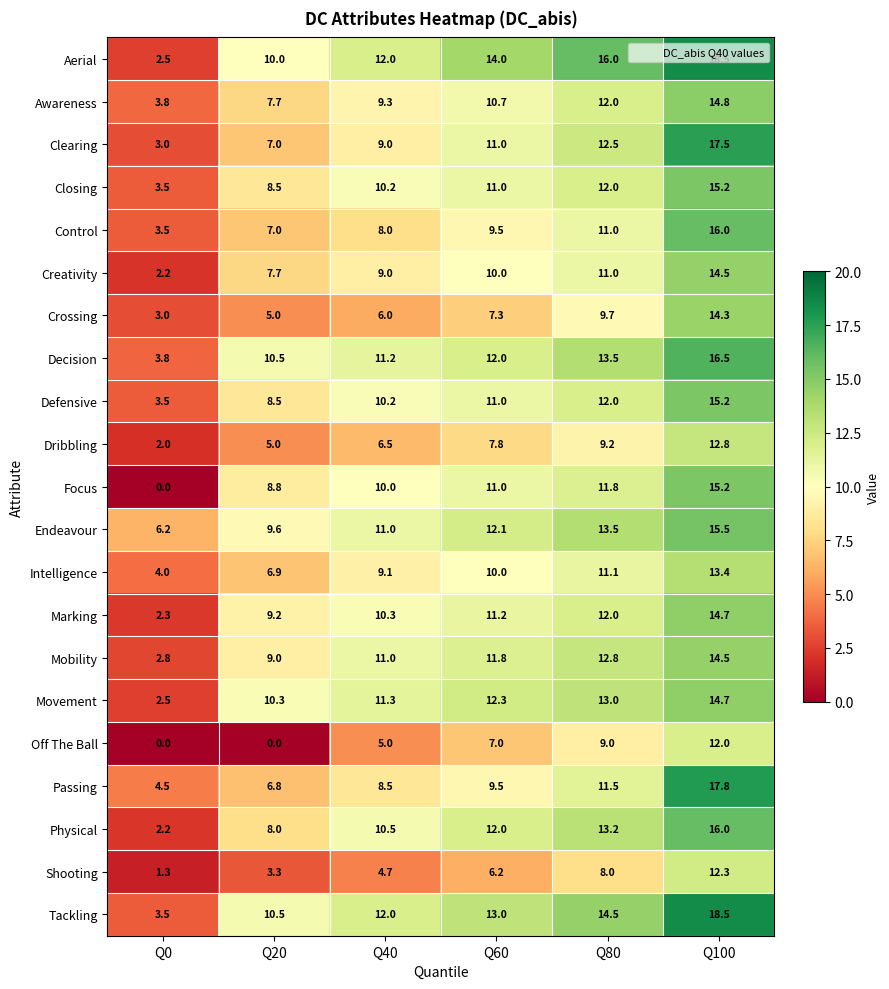

What is the total value across all series at Q20?

159.3